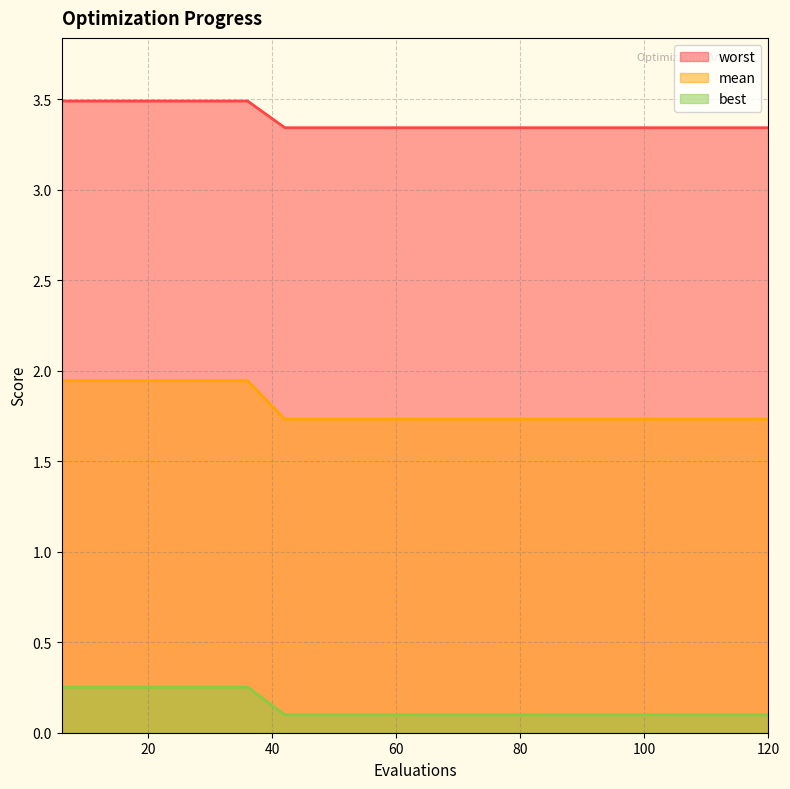

What value does the worst series have at 6?

0.3